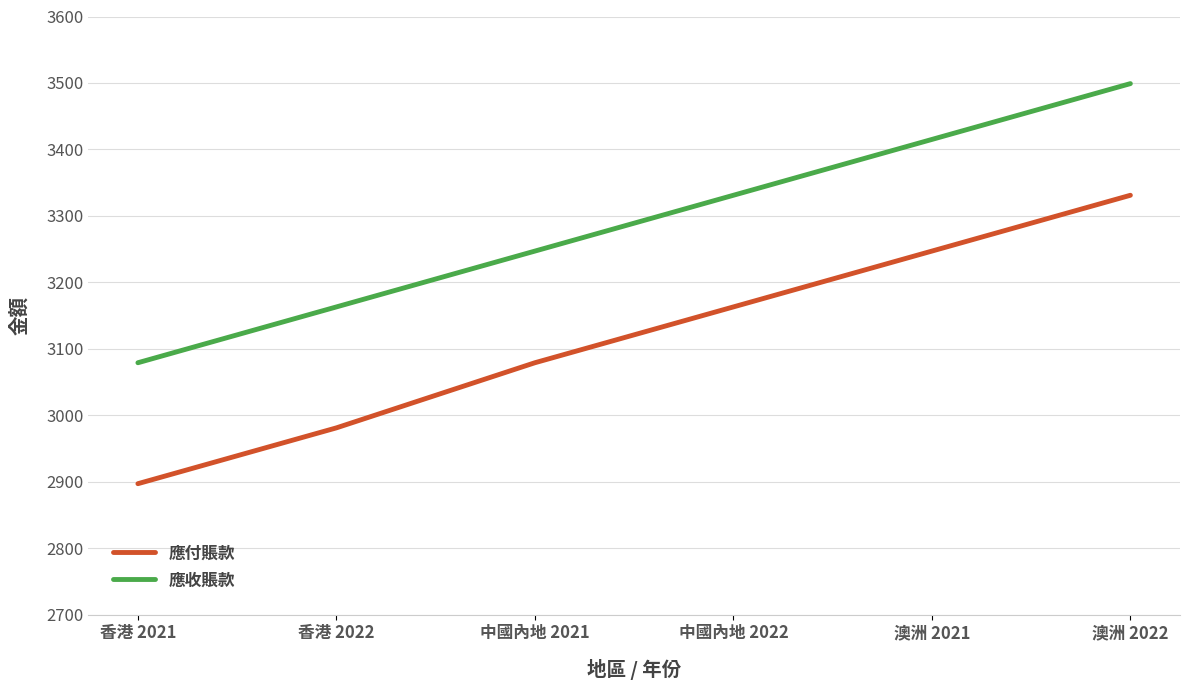

Reading left to right, transcribe all the data shown in this chart.

應付賬款: 2897	2981	3079	3163	3247	3331
應收賬款: 3079	3163	3247	3331	3415	3499